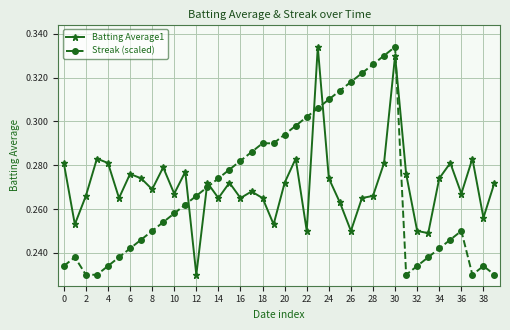

How many Batting Average1 values are between 0 and 1?

40